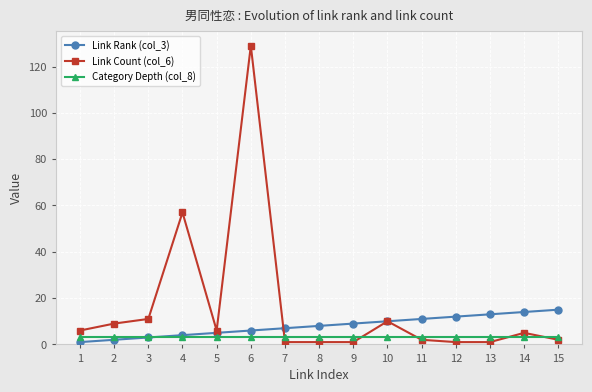

What is the maximum value shown in the chart?

129